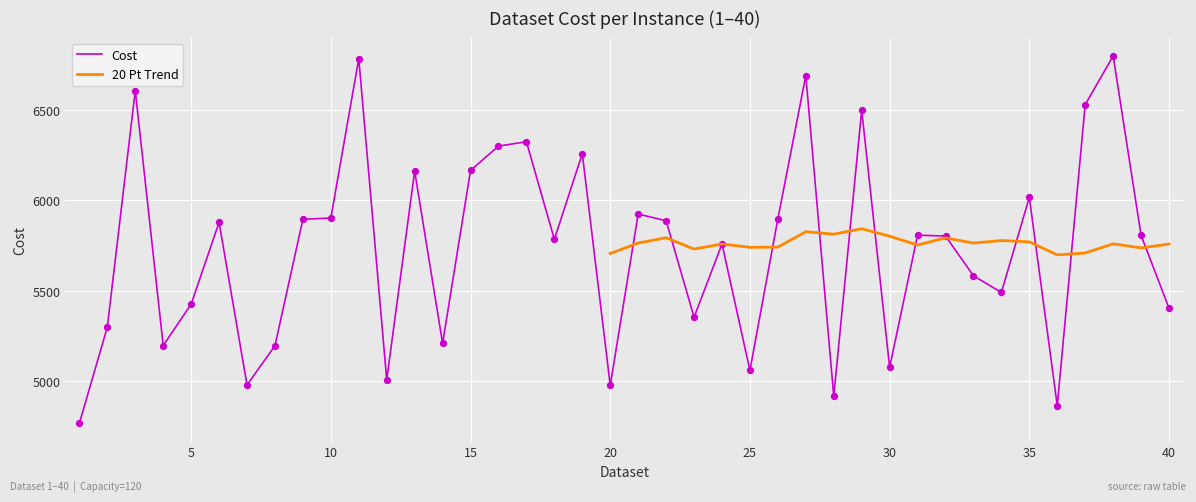

What is the change in value from 13 to 32?

-360